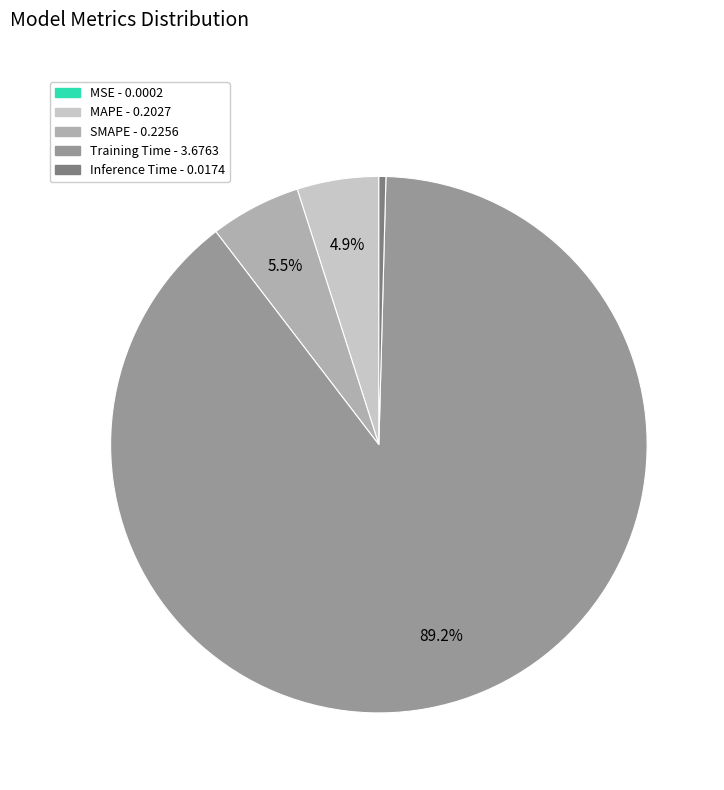

What is the largest slice in the pie chart?

Training Time